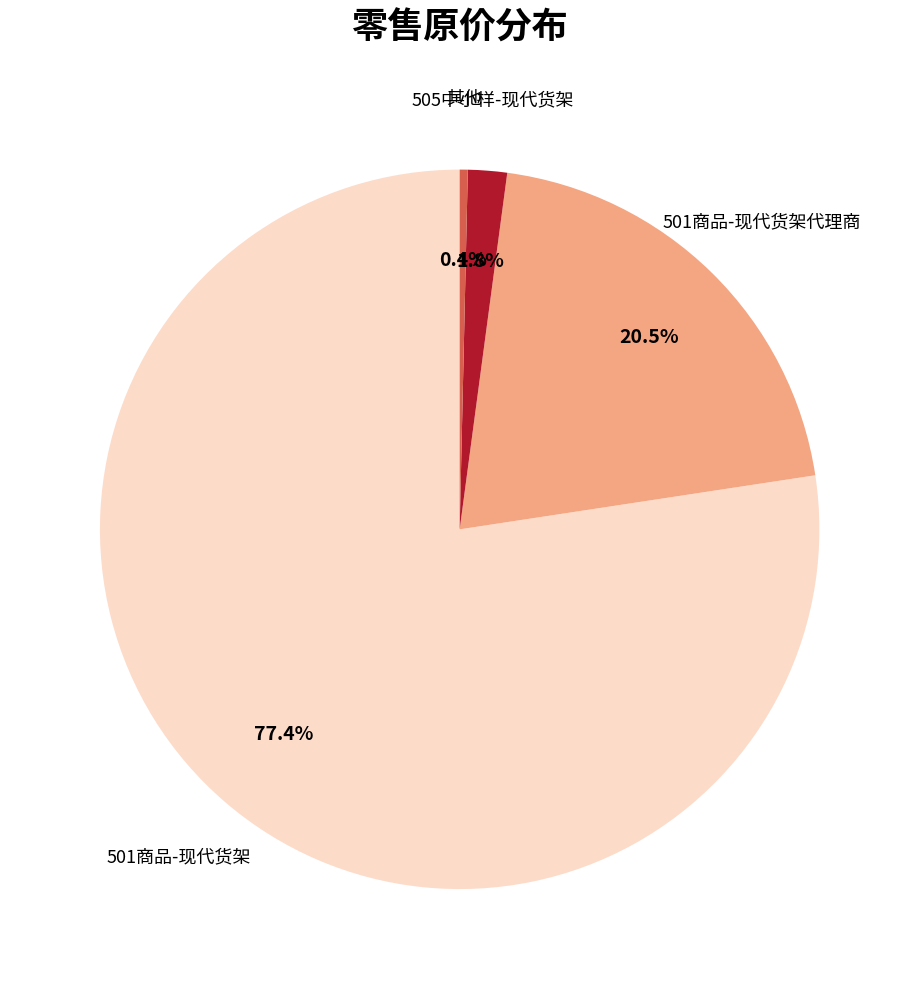

Does any single category account for the majority?

Yes